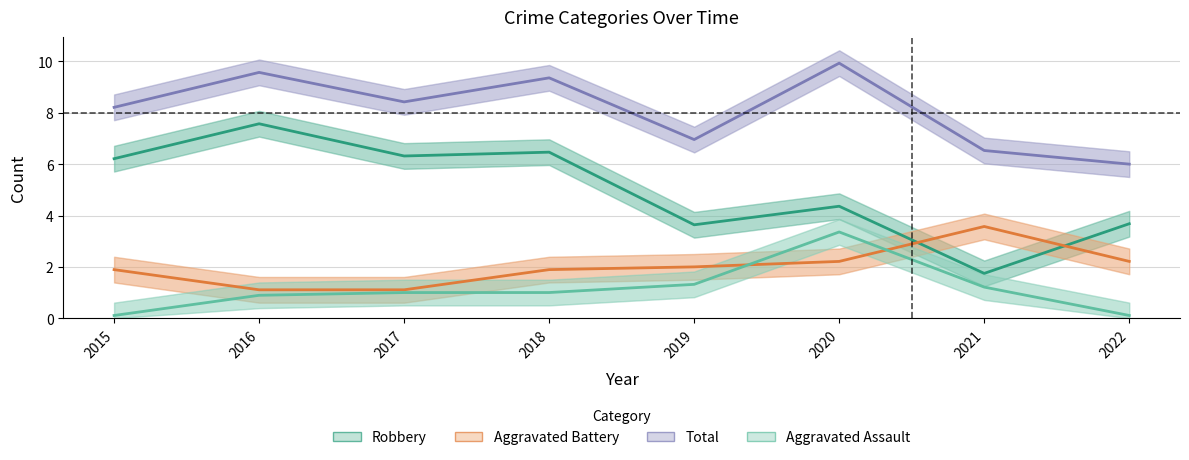

Rank the series by their maximum value, from highest to lowest.

Total, Robbery, Aggravated Battery, Aggravated Assault